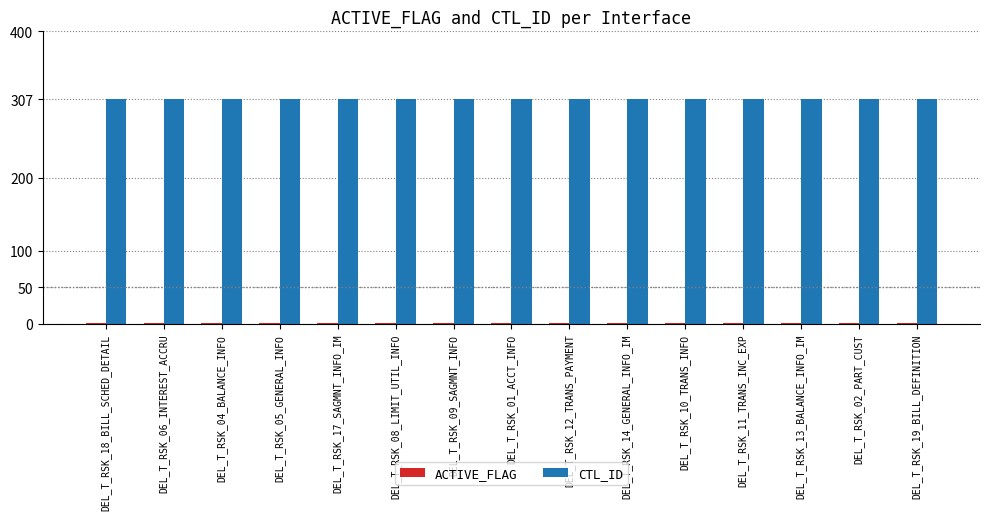

What is the maximum value shown in the chart?

307